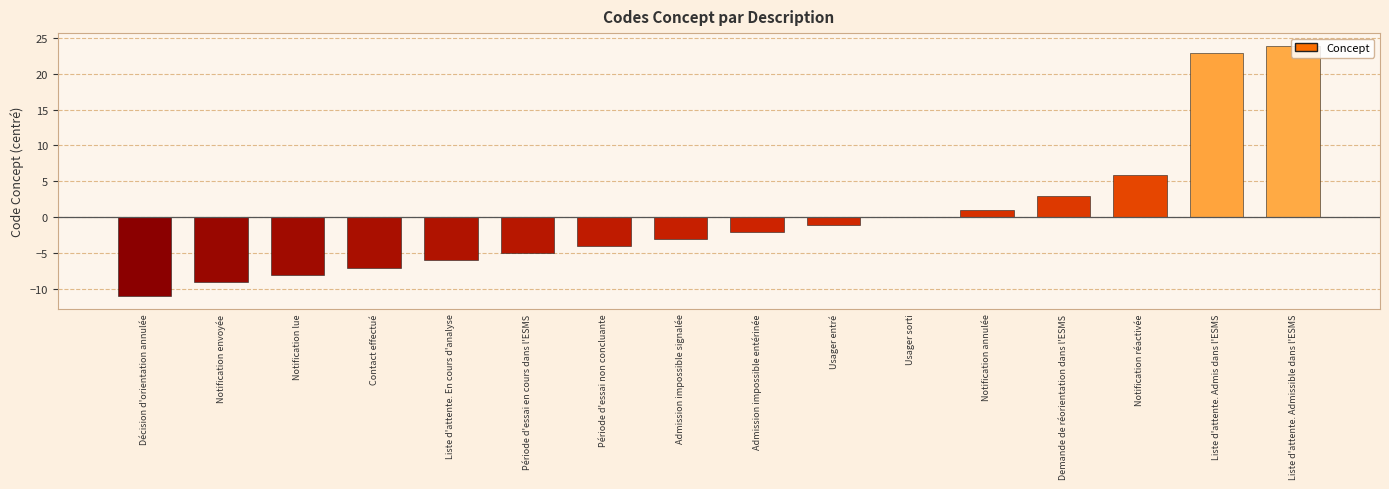

Which has a higher value, Admission impossible signalée or Période d'essai en cours dans l'ESMS?

Admission impossible signalée